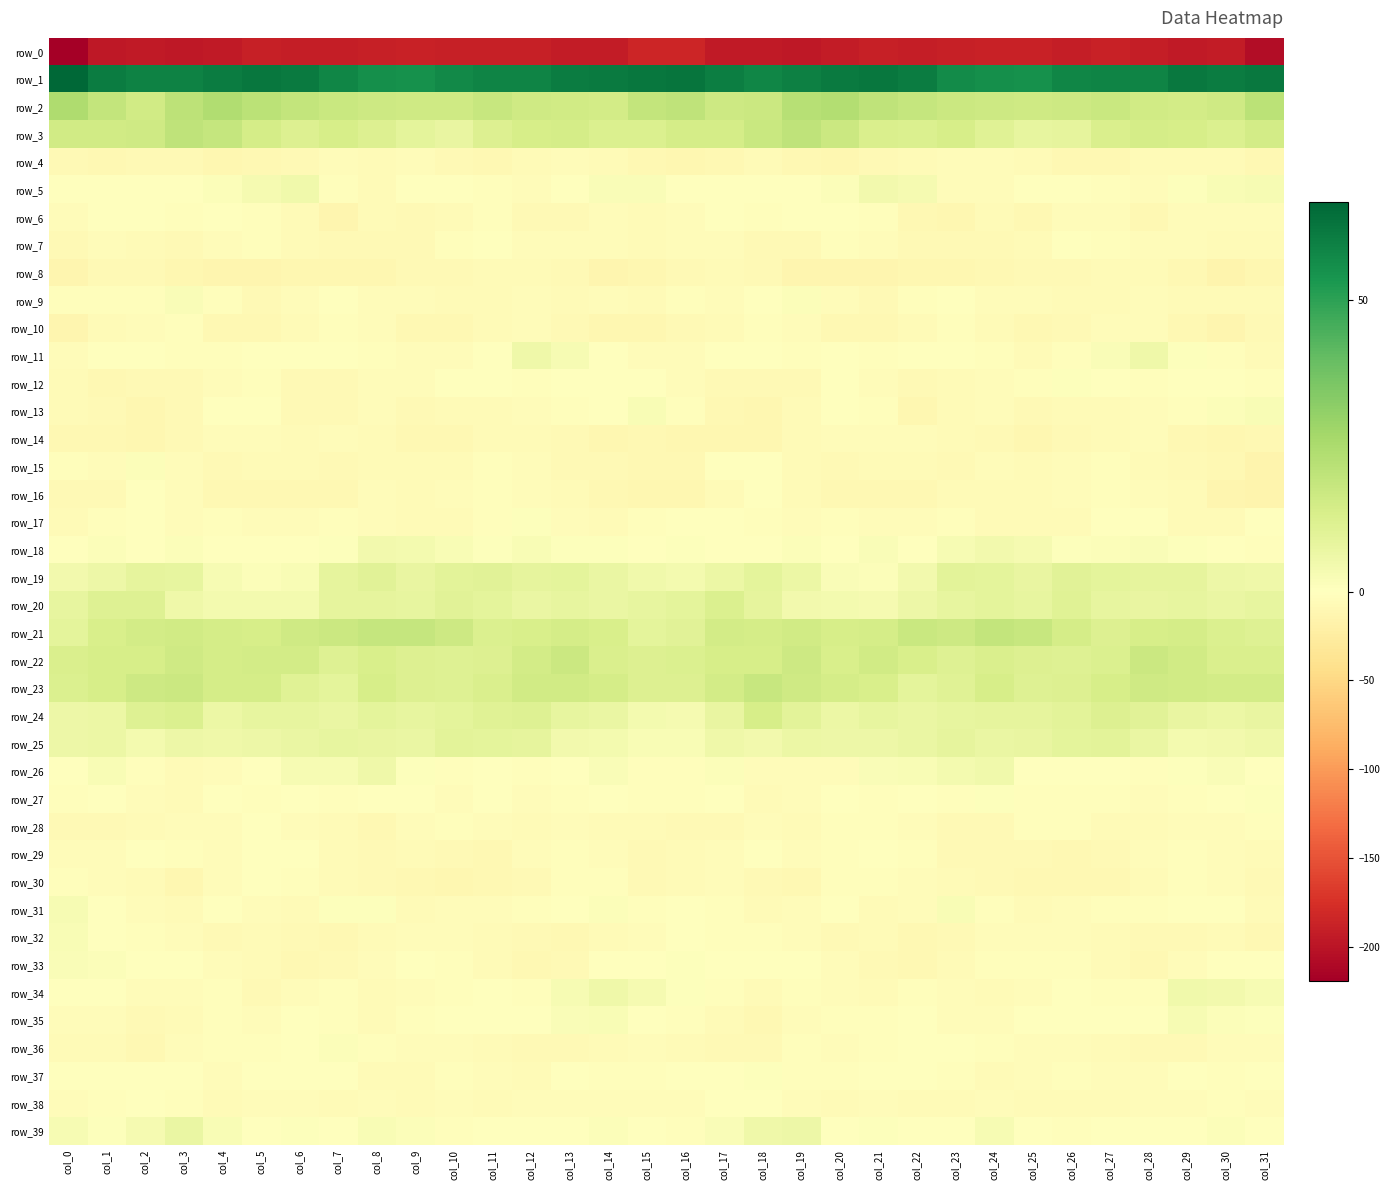

How many data points in row_34 are less than -2?

18